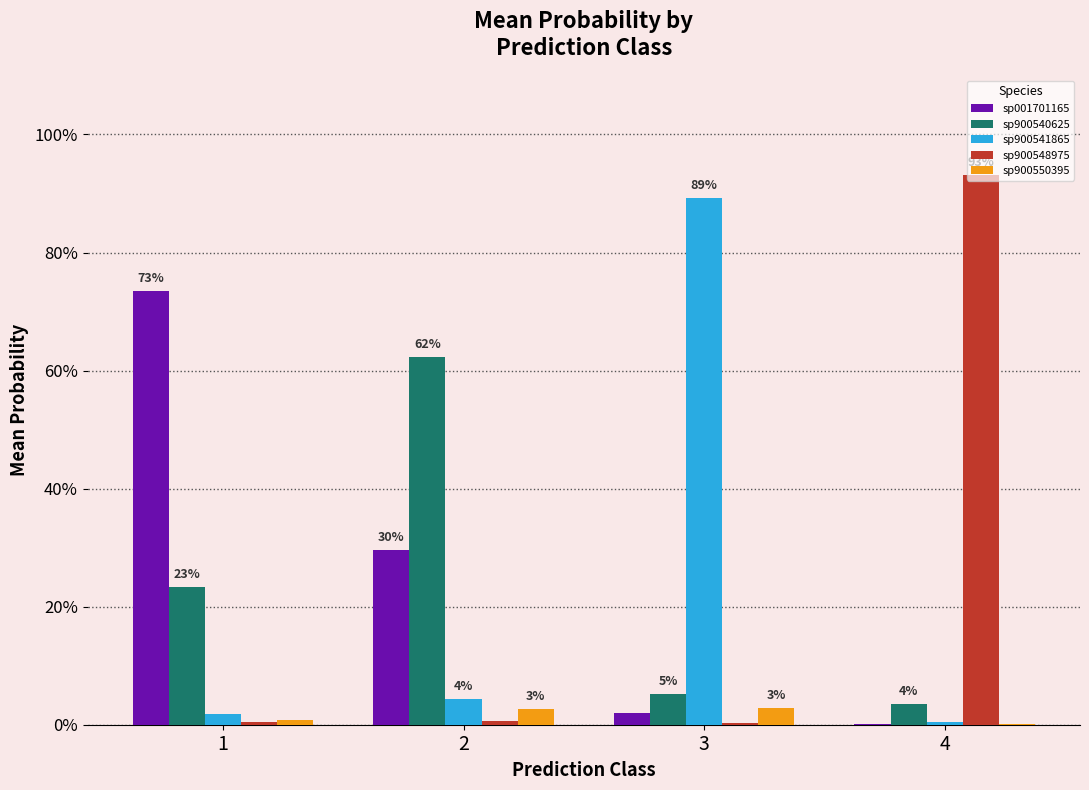

Which series has the largest total across all categories?

sp001701165